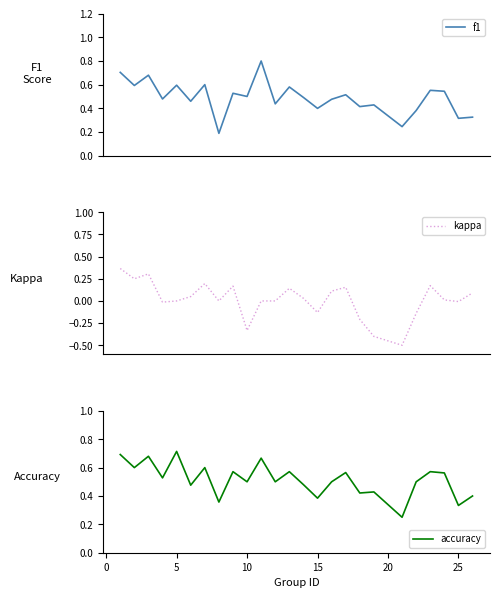

How many lines are shown in the chart?

3